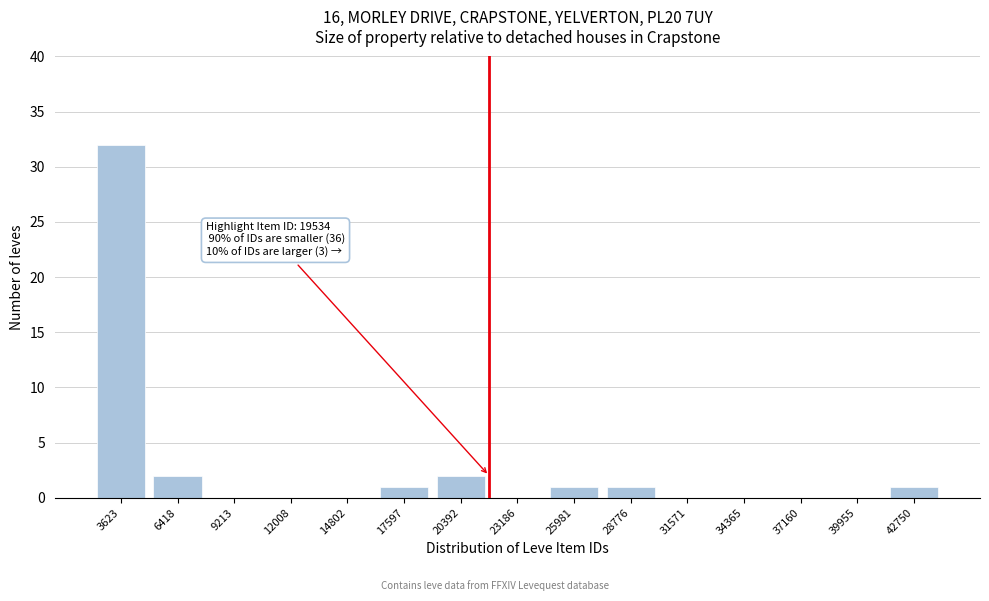

Reading left to right, extract all data points from this chart.

3623=32	6418=2	9213=0	12008=0	14802=0	17597=1	20392=2	23186=0	25981=1	28776=1	31571=0	34365=0	37160=0	39955=0	42750=1